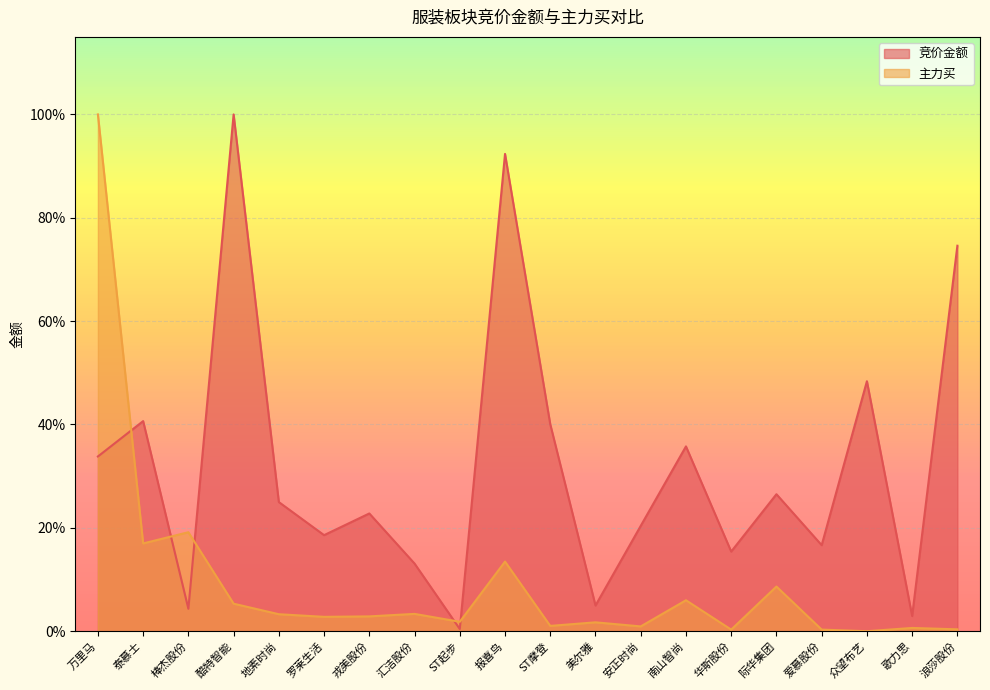

Where do 竞价金额 and 主力买 first cross each other?

万里马 and 泰慕士